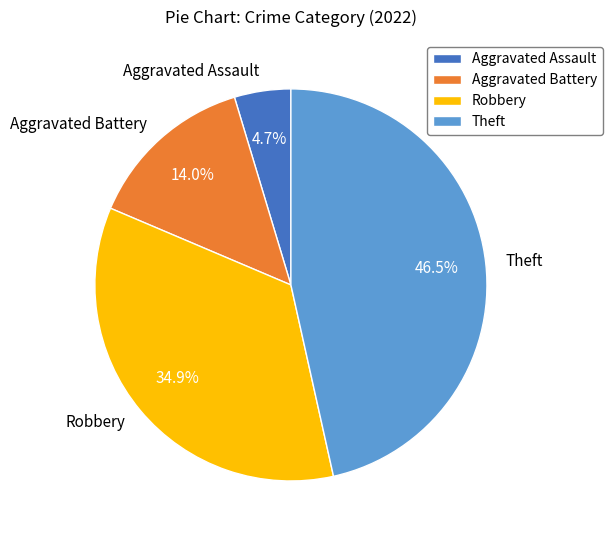

How many segments does this pie chart have?

4